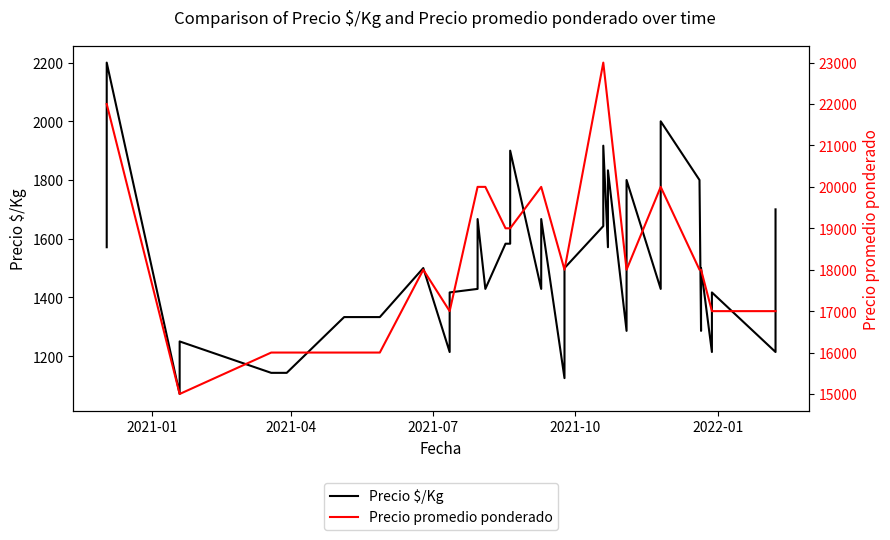

What is the average value of the Precio promedio ponderado series?

18700